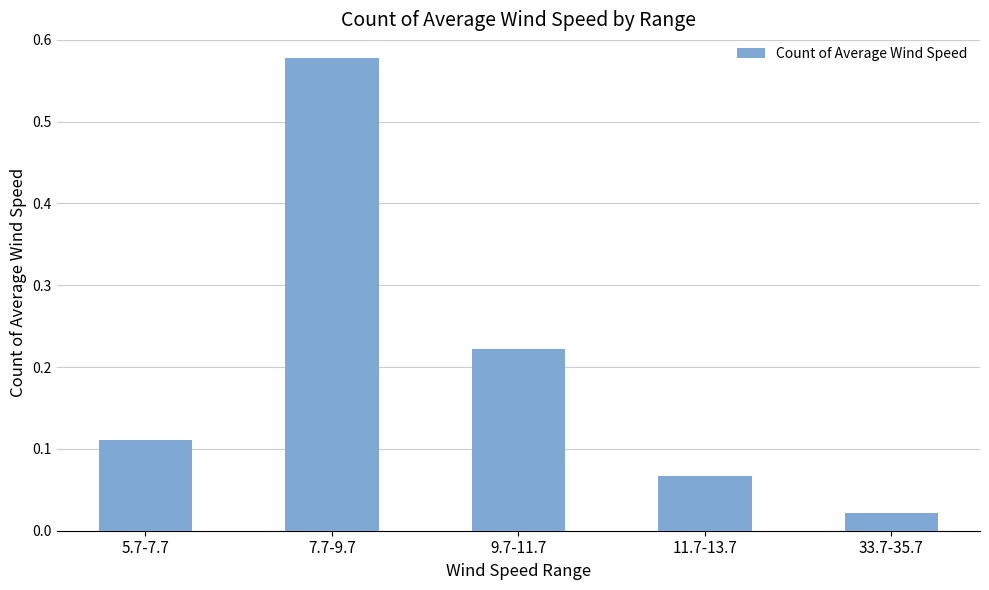

List the labels in order of value, largest first.

7.7-9.7, 9.7-11.7, 5.7-7.7, 11.7-13.7, 33.7-35.7